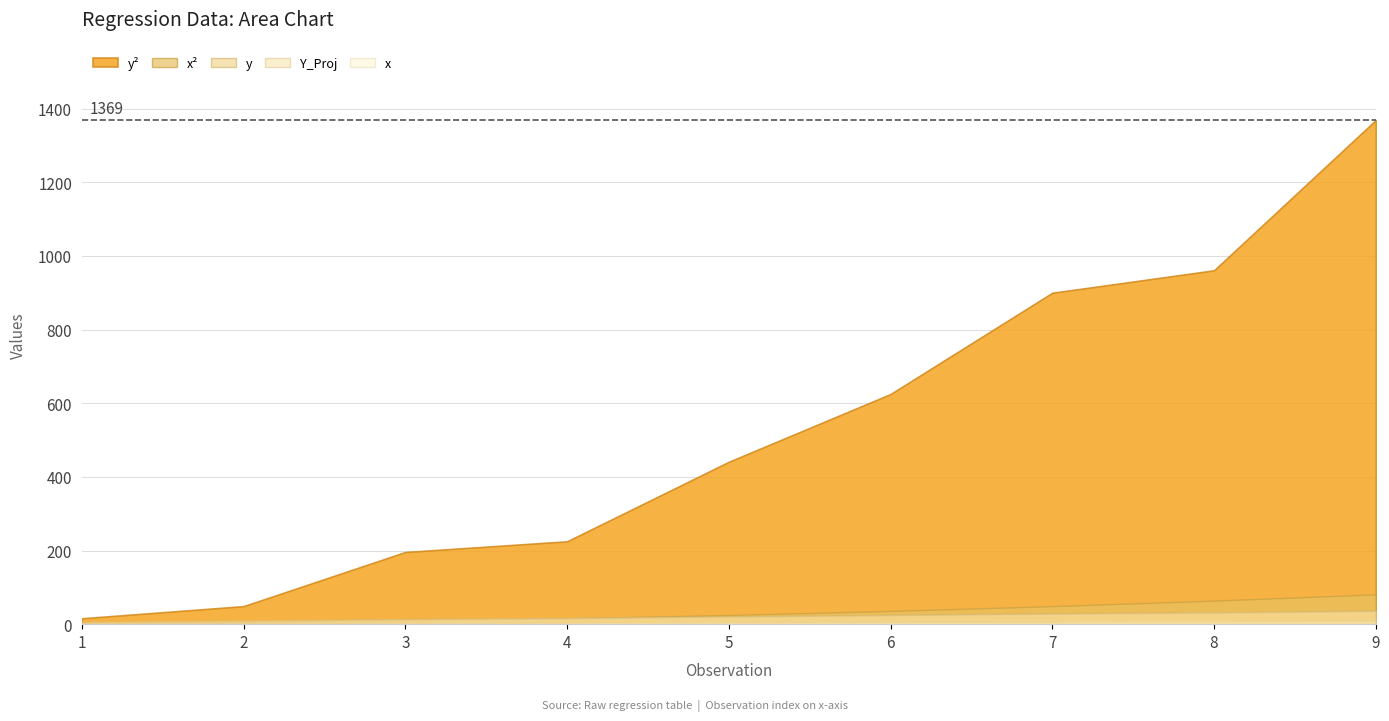

What is the sum of the x^2 values at 7 and 6?

85.0